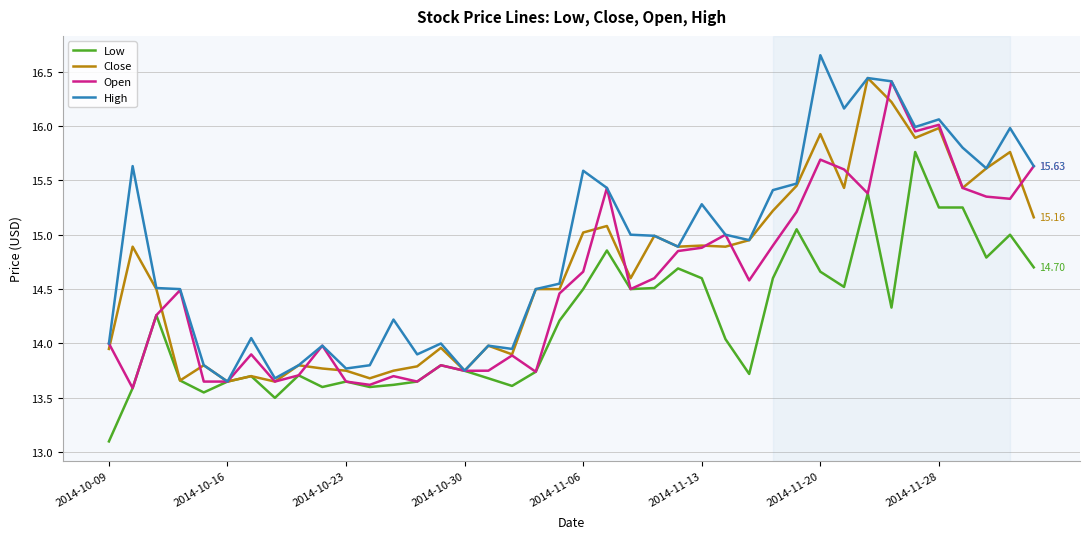

List the series in order of their overall mean, highest first.

High, Close, Open, Low